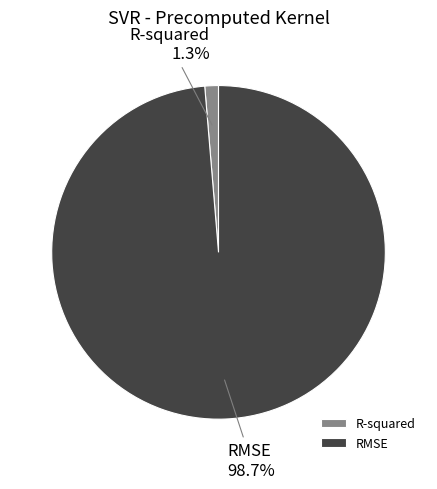

Which category accounts for the majority?

RMSE